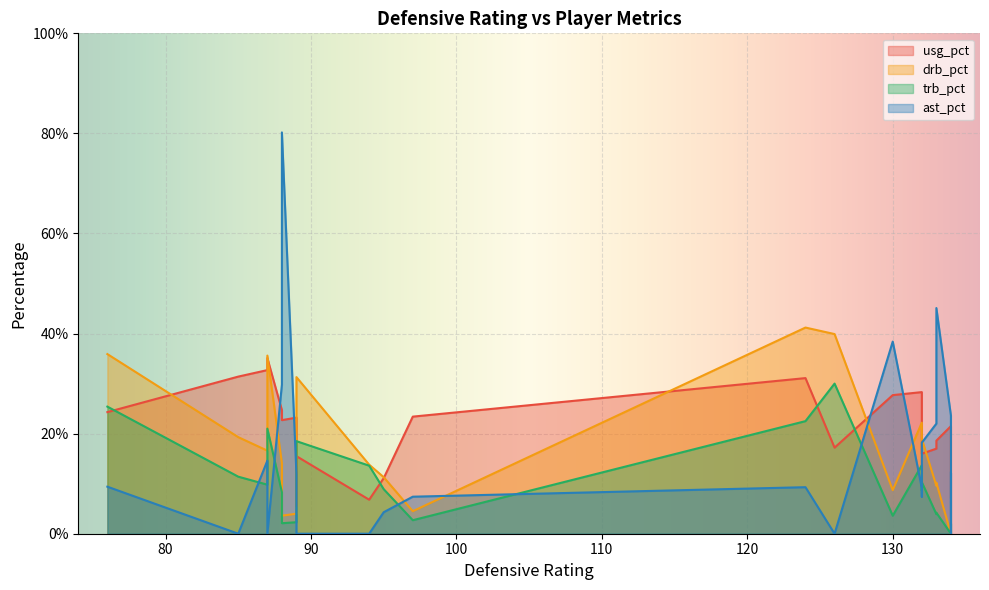

Is the value of drb_pct at 9 greater than the value of usg_pct at 21?

No